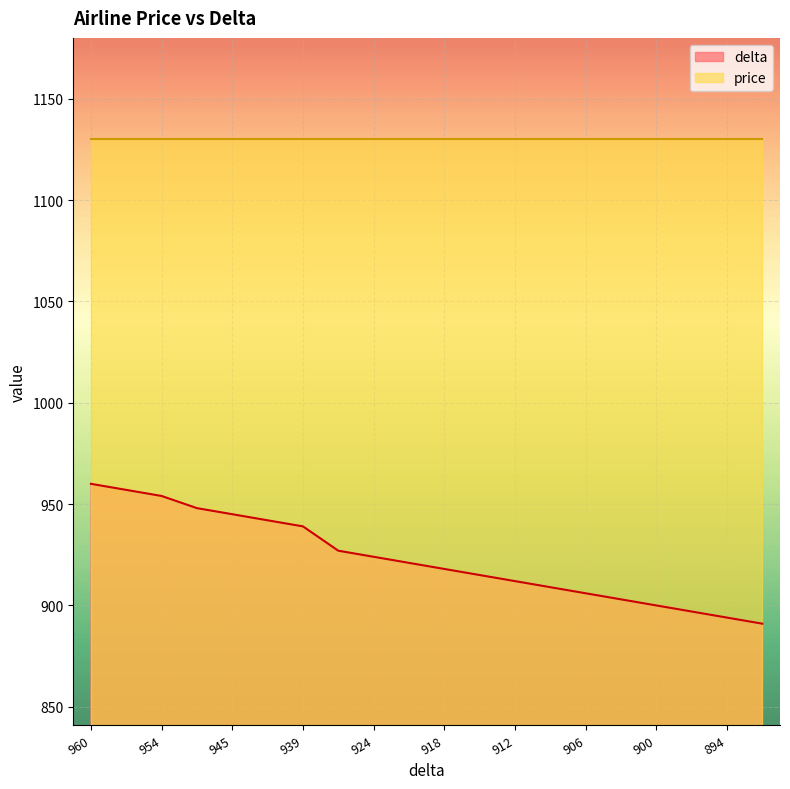

True or false: the data has more than 0 interior local peaks.

False